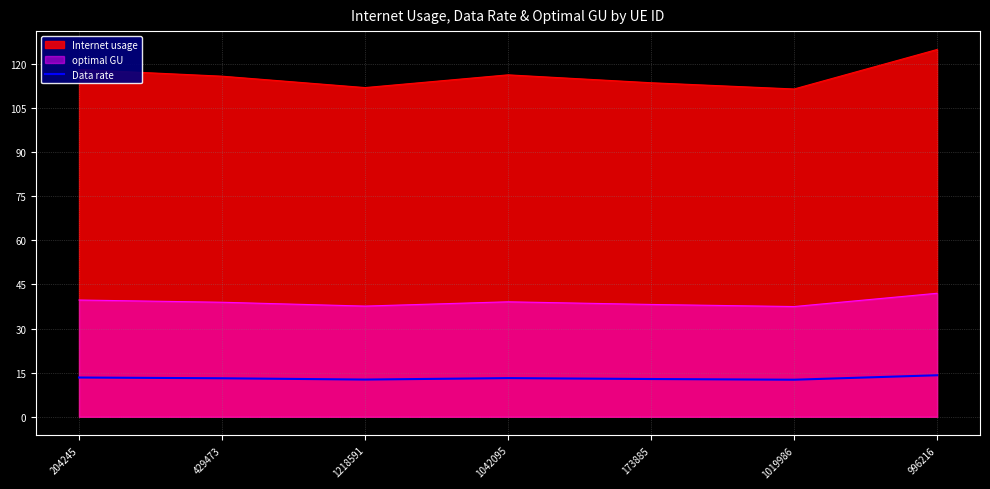

What is the difference between the highest and lowest values at 1019986?

98.8